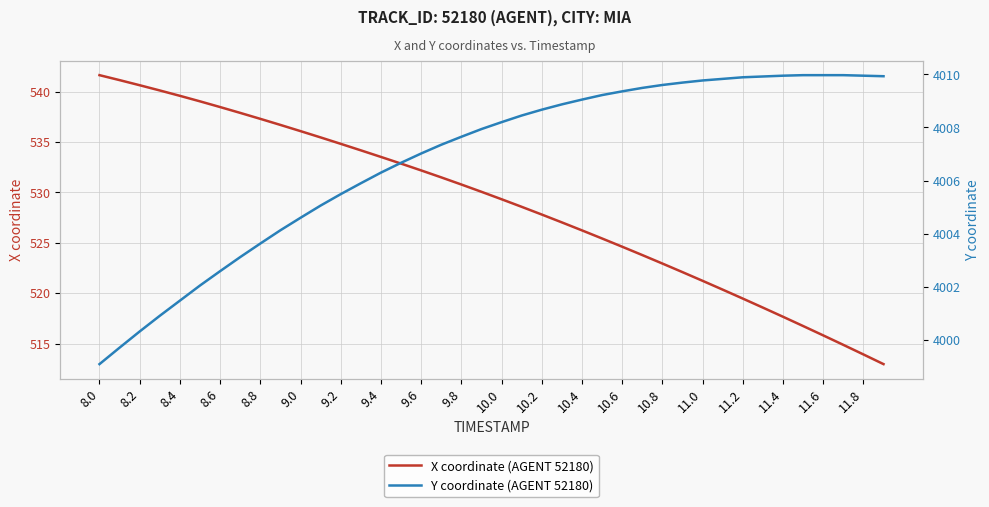

Reading left to right, list all the values displayed in this chart.

X coordinate (AGENT 52180): 541.6	541.1	540.6	540.1	539.6	539.0	538.5	537.9	537.3	536.7	536.1	535.5	534.8	534.2	533.5	532.9	532.2	531.5	530.8	530.1	529.3	528.6	527.8	527.0	526.2	525.4	524.6	523.8	522.9	522.1	521.2	520.4	519.5	518.6	517.7	516.7	515.8	514.9	513.9	513.0
Y coordinate (AGENT 52180): 3999.1	3999.7	4000.3	4000.9	4001.5	4002.1	4002.6	4003.1	4003.6	4004.1	4004.6	4005.1	4005.5	4005.9	4006.3	4006.7	4007.0	4007.3	4007.7	4007.9	4008.2	4008.4	4008.7	4008.9	4009.1	4009.2	4009.4	4009.5	4009.6	4009.7	4009.8	4009.8	4009.9	4009.9	4009.9	4010.0	4010.0	4010.0	4009.9	4009.9